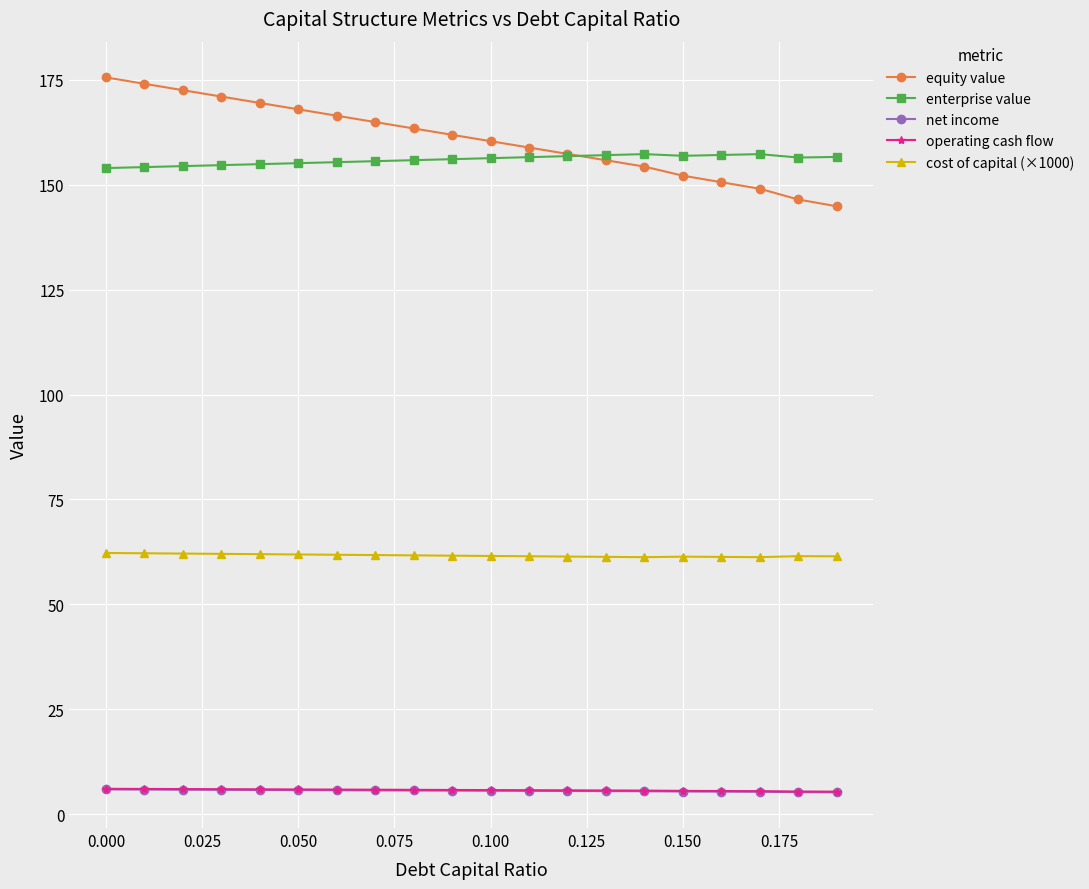

What is the value of the net income point at the 2nd from the left?

5.9